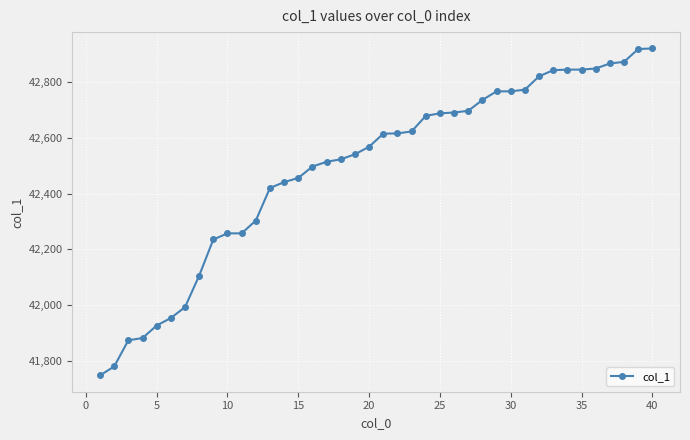

What is the maximum value shown in the chart?

42921